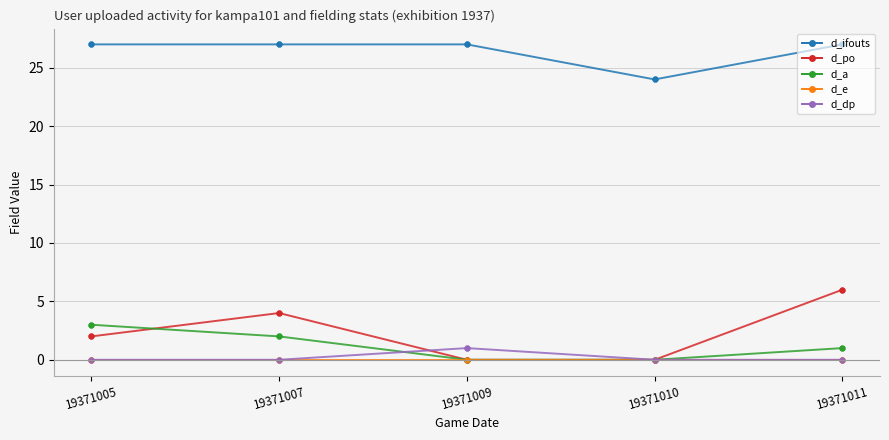

What is the difference between the highest and lowest values at 19371009?

27